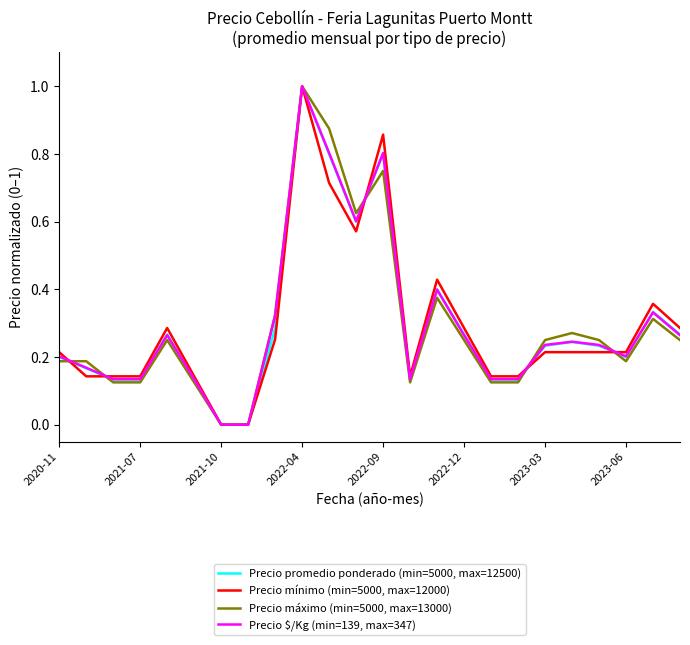

What is the greatest value displayed?

1.0